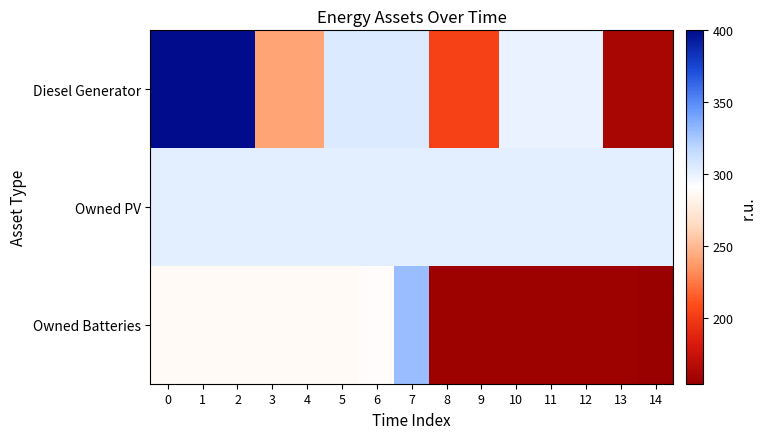

Rank the series at 14 from lowest to highest value.

Owned Batteries, Diesel Generator, Owned PV